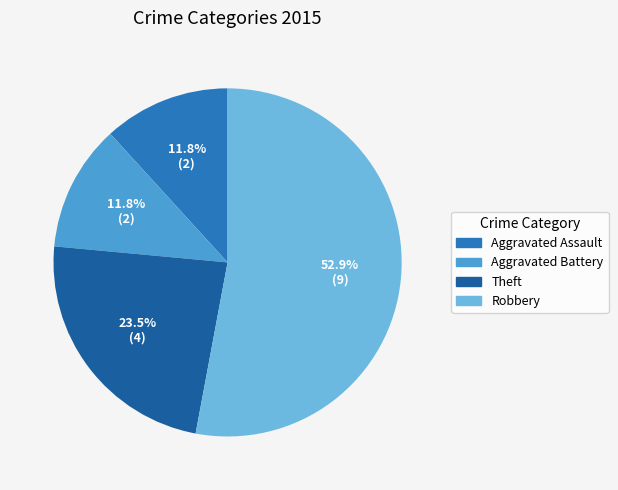

To the nearest percent, what is the combined percentage of Aggravated Assault and Robbery?

65%